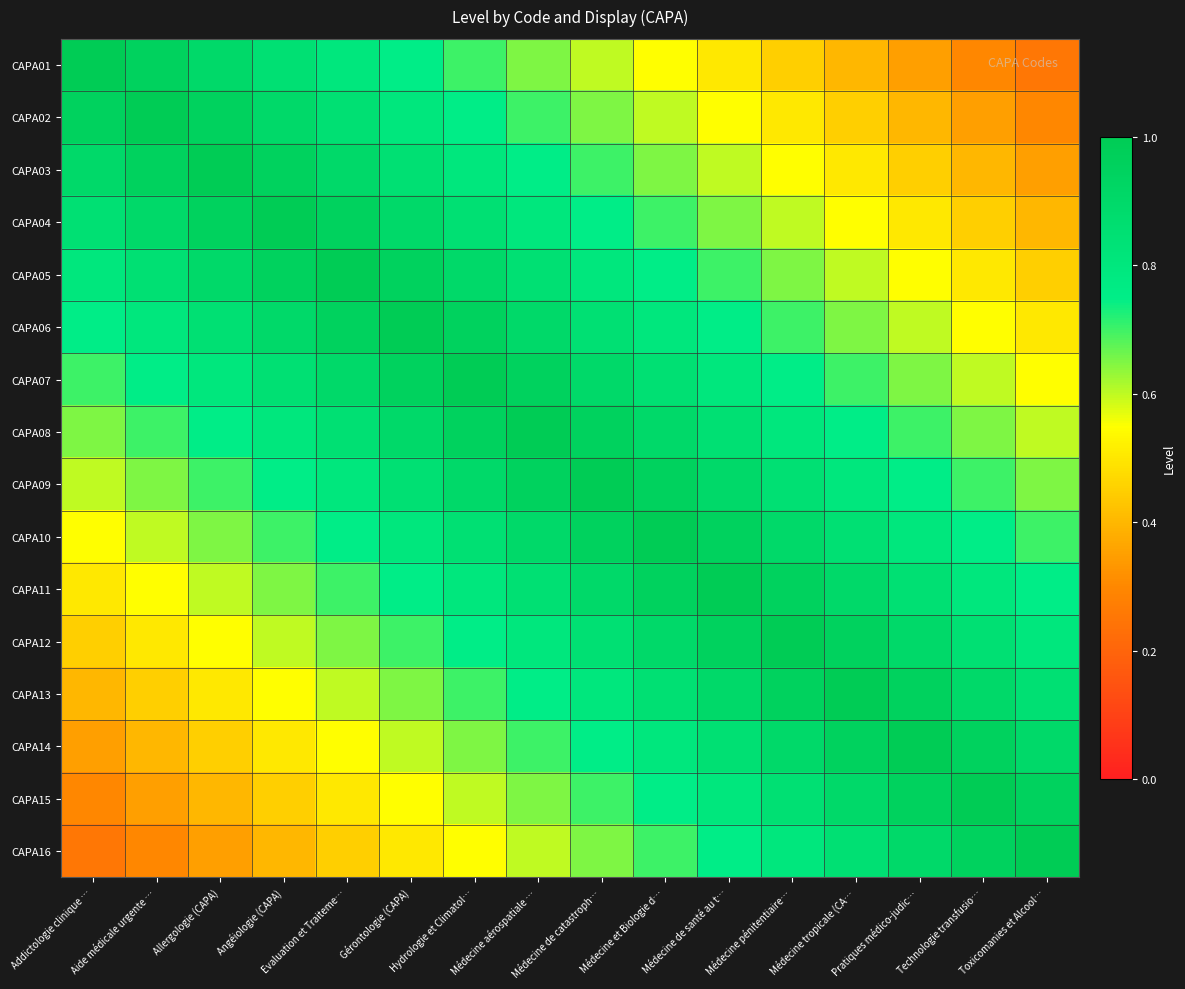

Between Aide médicale urgente … and Evaluation et Traiteme…, which series saw the biggest shift?

CAPA09